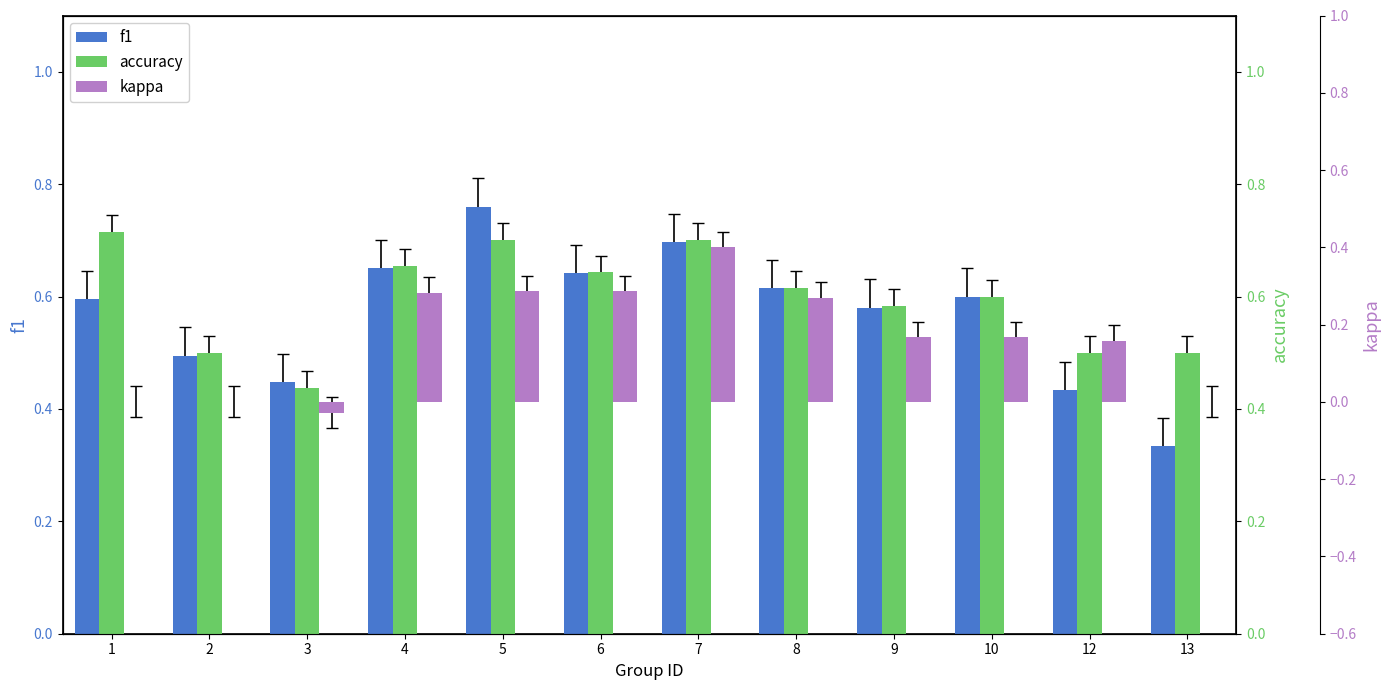

Rank the series by their maximum value, from lowest to highest.

kappa, accuracy, f1